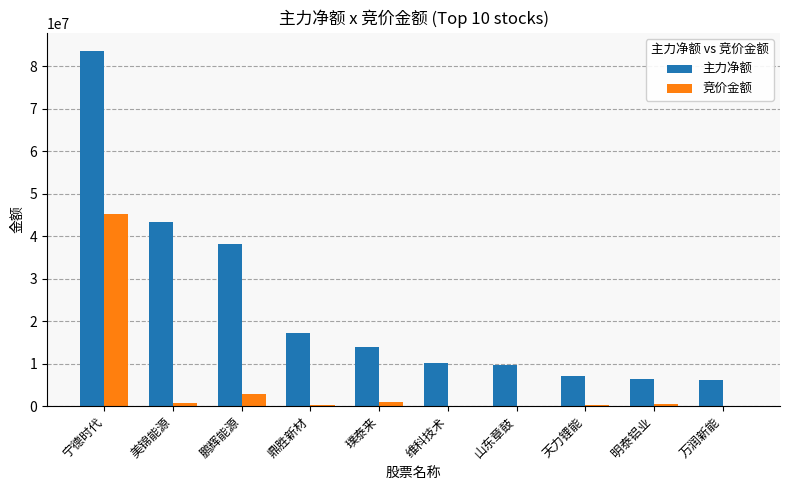

How many data points does each series have?

10